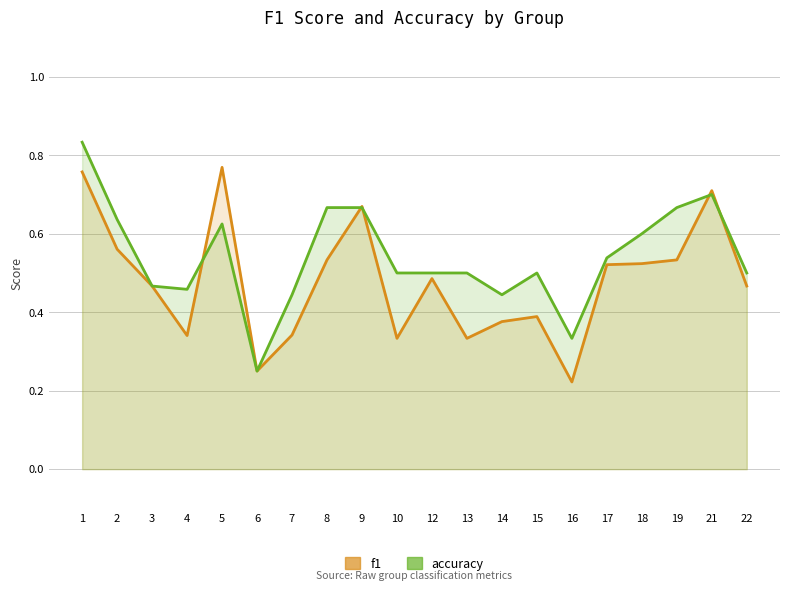

At how many categories does at least one series exceed 0?

20